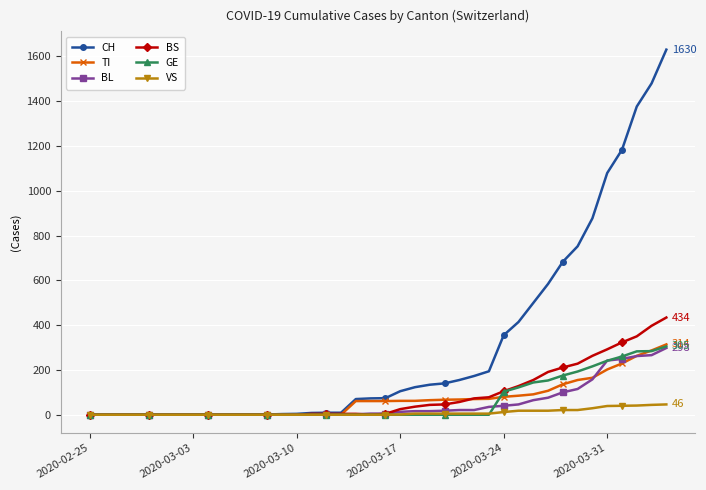

What is the highest value of the TI series?

314